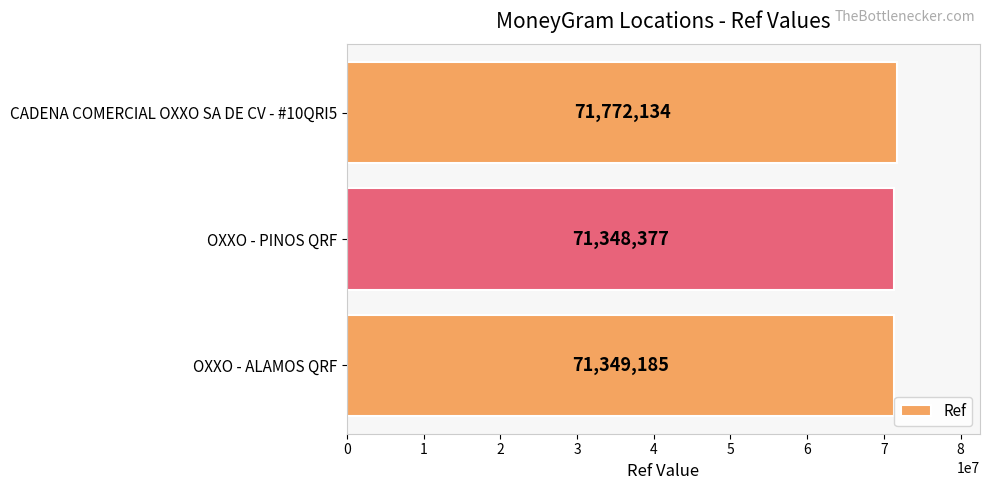

Are the bars horizontal?

Yes